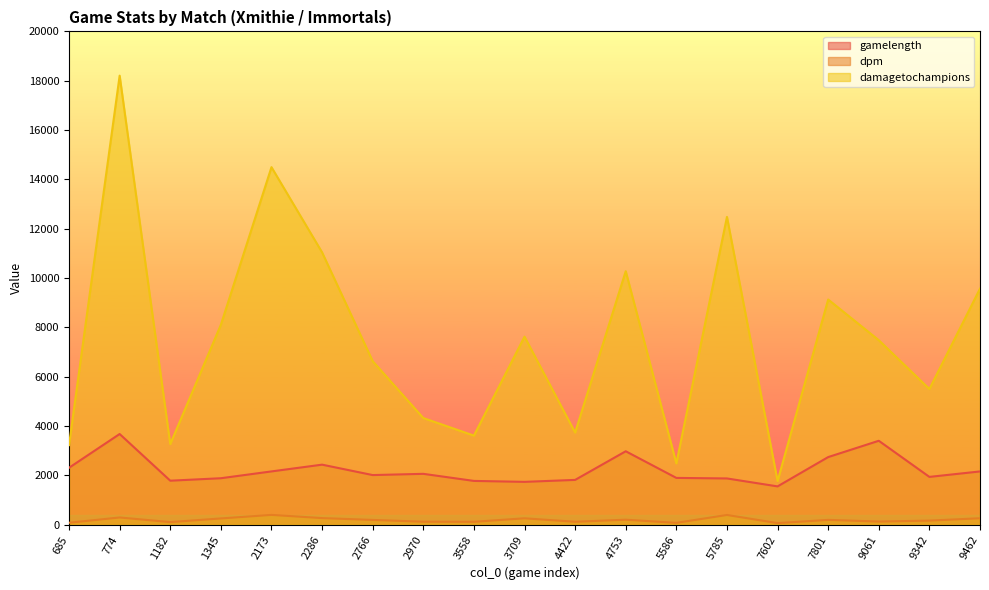

What is the difference between the damagetochampions values at 3558 and 5785?

8864.0